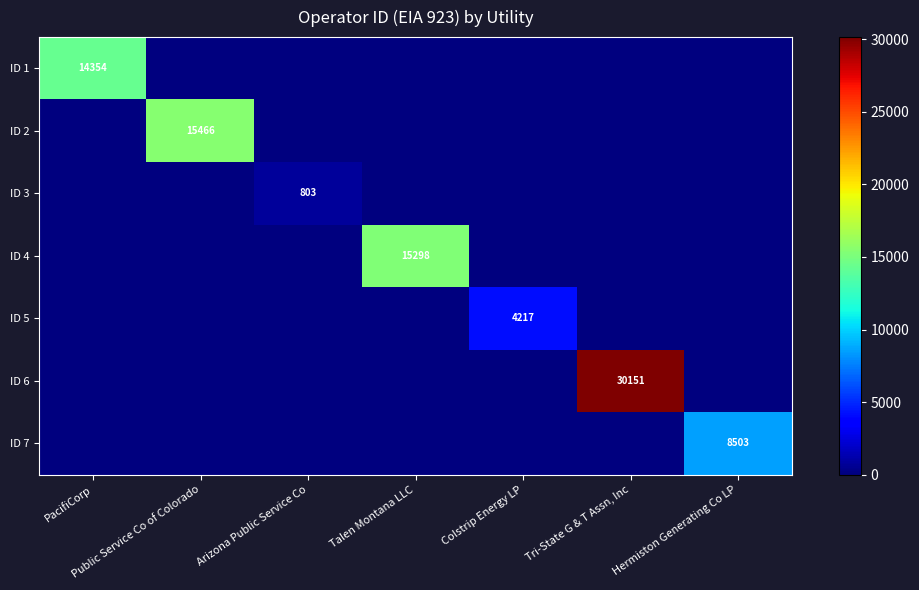

The value of ID 7 at Hermiston Generating Co LP is 8503. True or false?

True